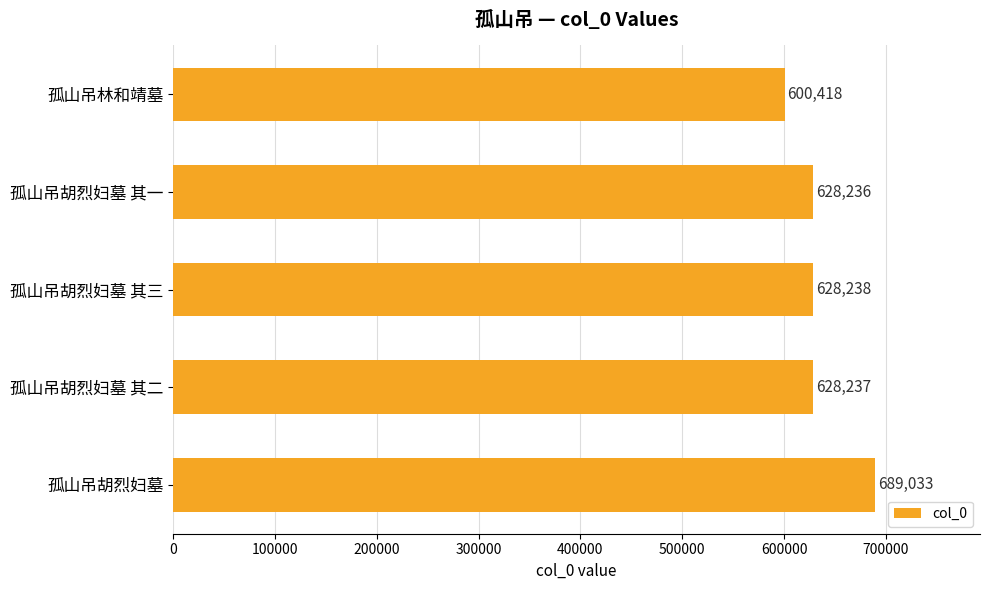

What is the approximate value at 孤山吊胡烈妇墓 其二?

628237